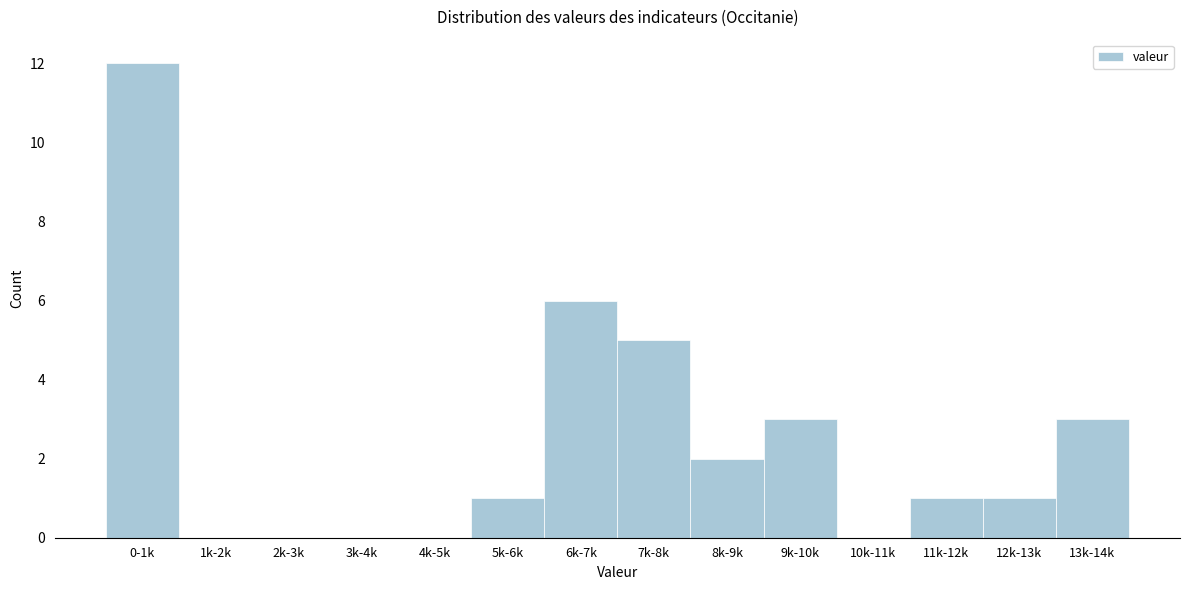

Reading left to right, extract all data points from this chart.

0-1k=12	1k-2k=0	2k-3k=0	3k-4k=0	4k-5k=0	5k-6k=1	6k-7k=6	7k-8k=5	8k-9k=2	9k-10k=3	10k-11k=0	11k-12k=1	12k-13k=1	13k-14k=3